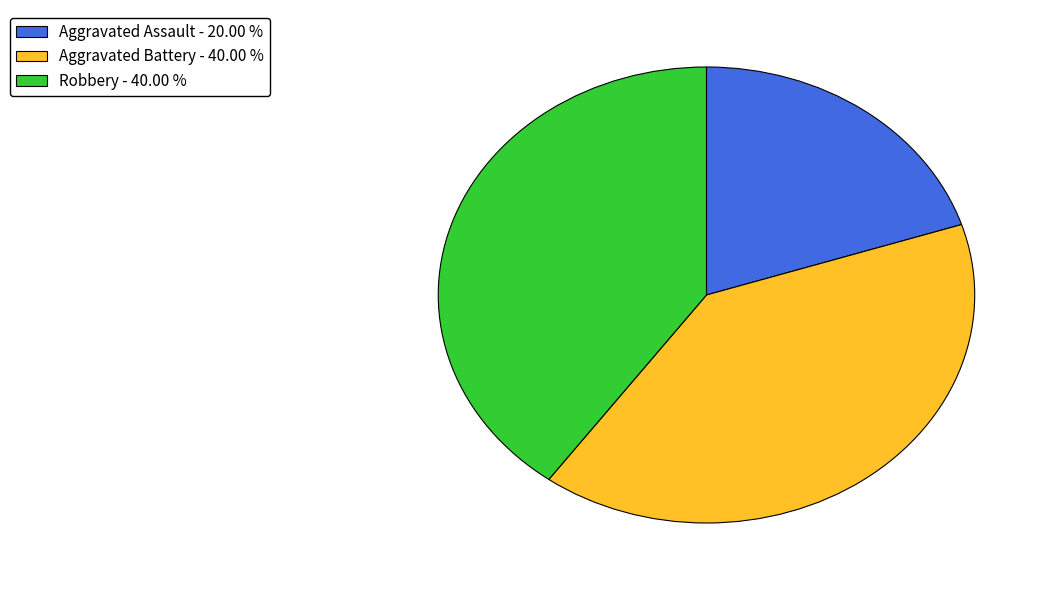

Approximately how many times larger is the value at Aggravated Assault - 20.00 % compared to Robbery - 40.00 %?

0.5